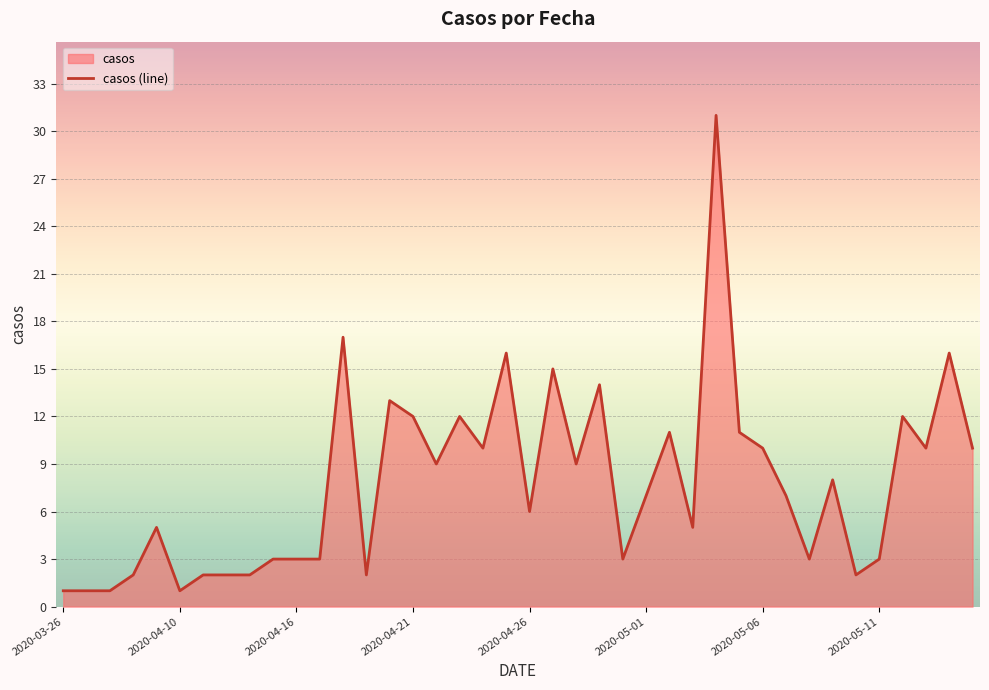

What is the change in value from 2020-03-26 to 2020-05-01?

+6